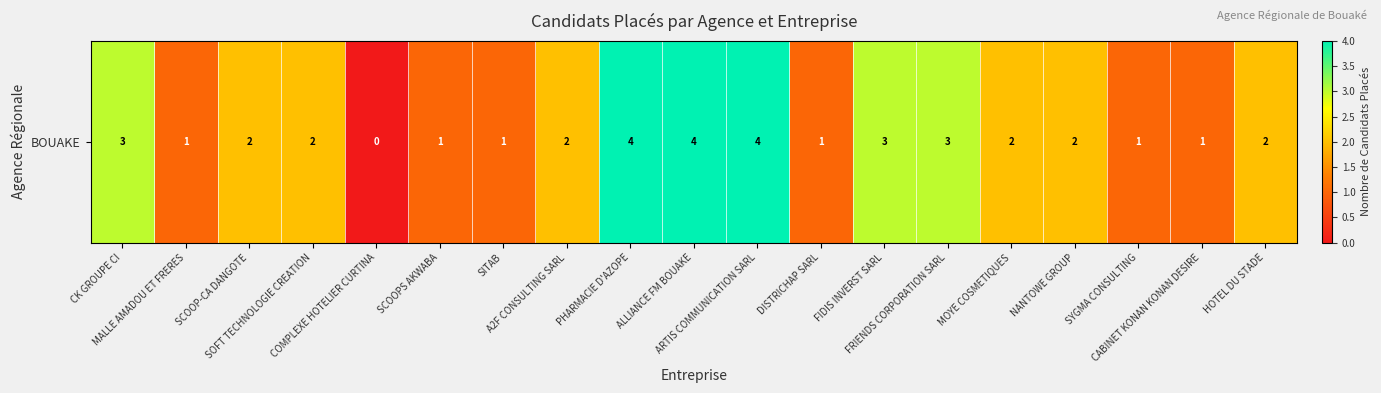

Count the number of categories in the chart.

19